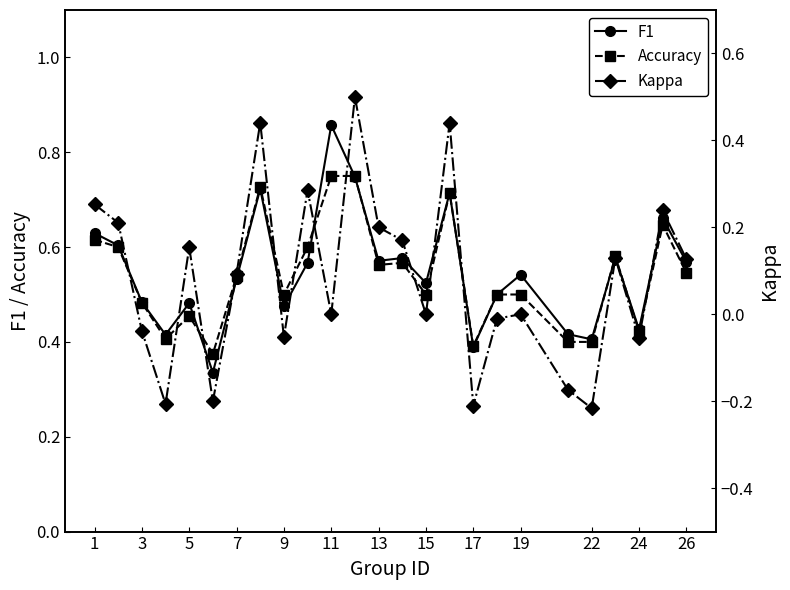

Count the Accuracy values in the range 0 to 1.

25